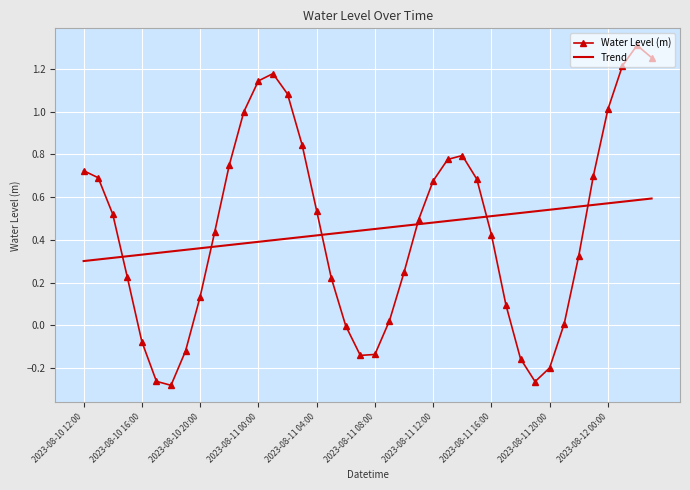

True or false: Trend and Water Level (m) intersect in this chart.

True